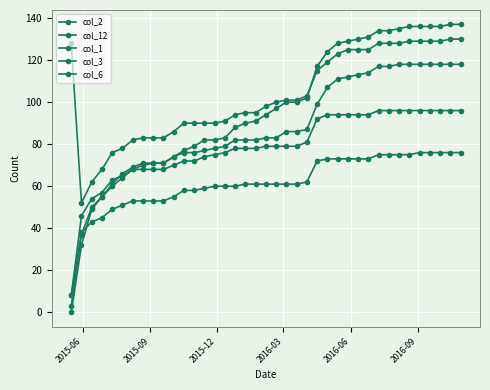

How many lines are shown in the chart?

5